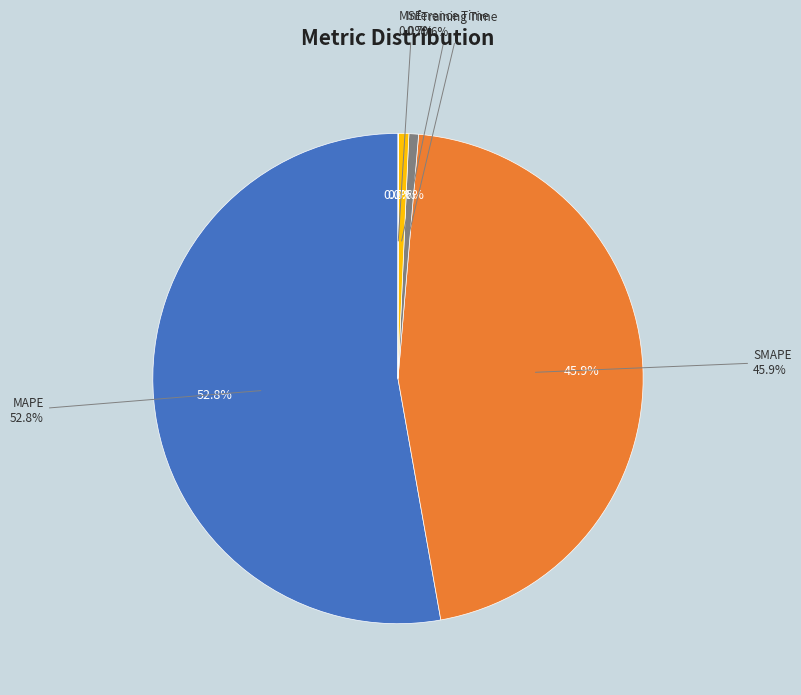

Which has a higher value, MSE or Training Time?

Training Time